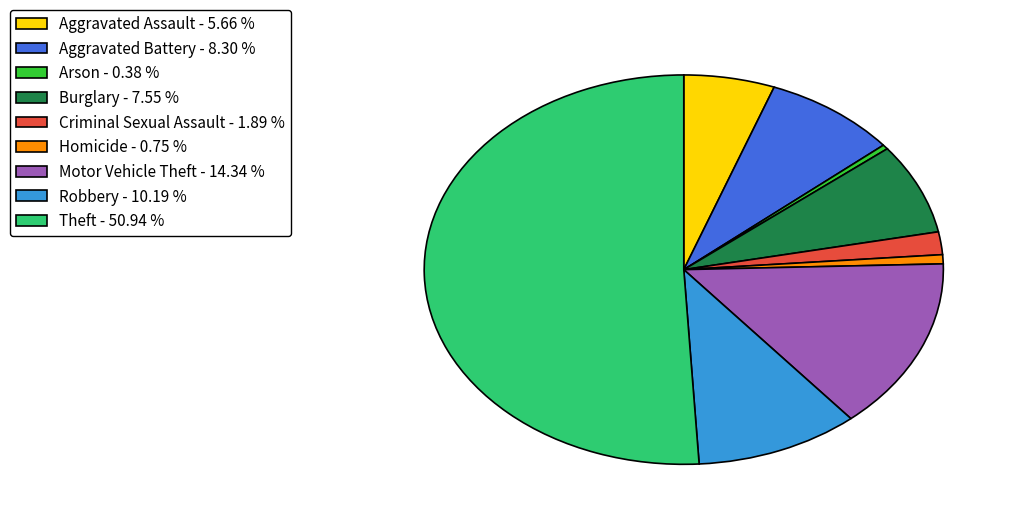

How many segments does this pie chart have?

9